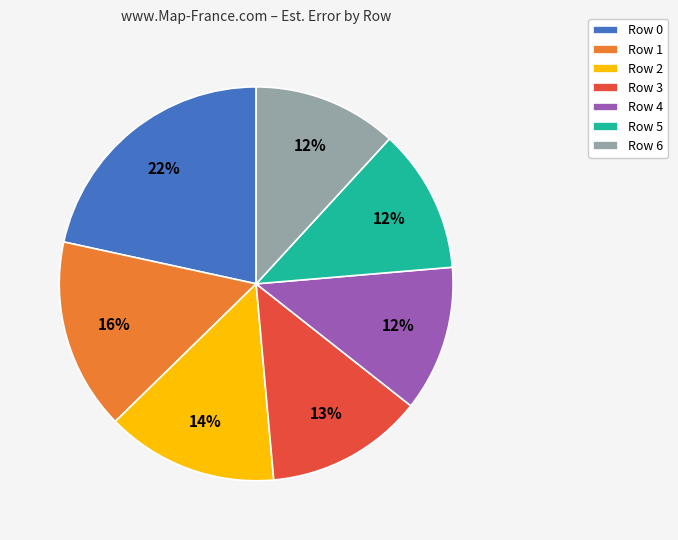

To the nearest percent, what is the average slice percentage?

14%